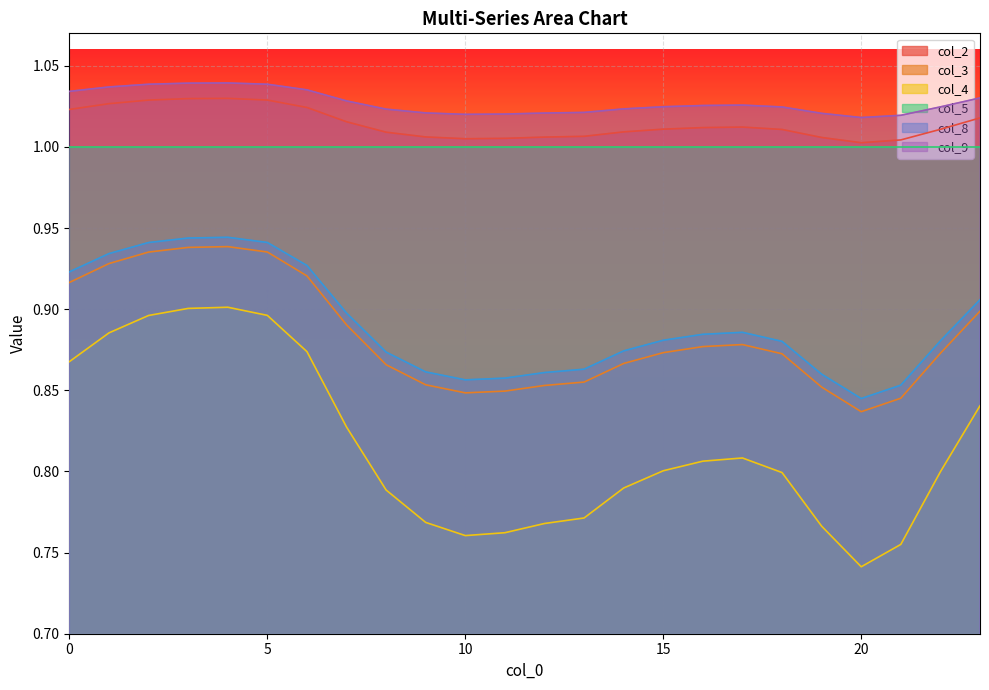

The value of col_8 at 15 is 0.2. True or false?

False